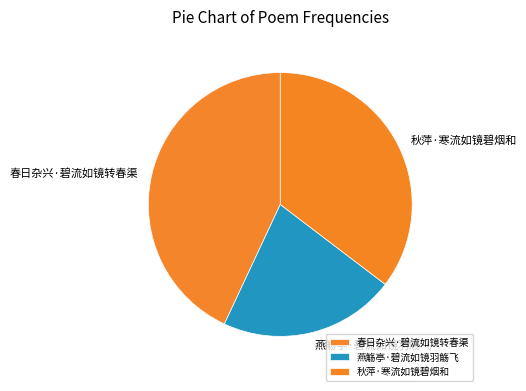

Which slice is the smallest?

燕觞亭·碧流如镜羽觞飞